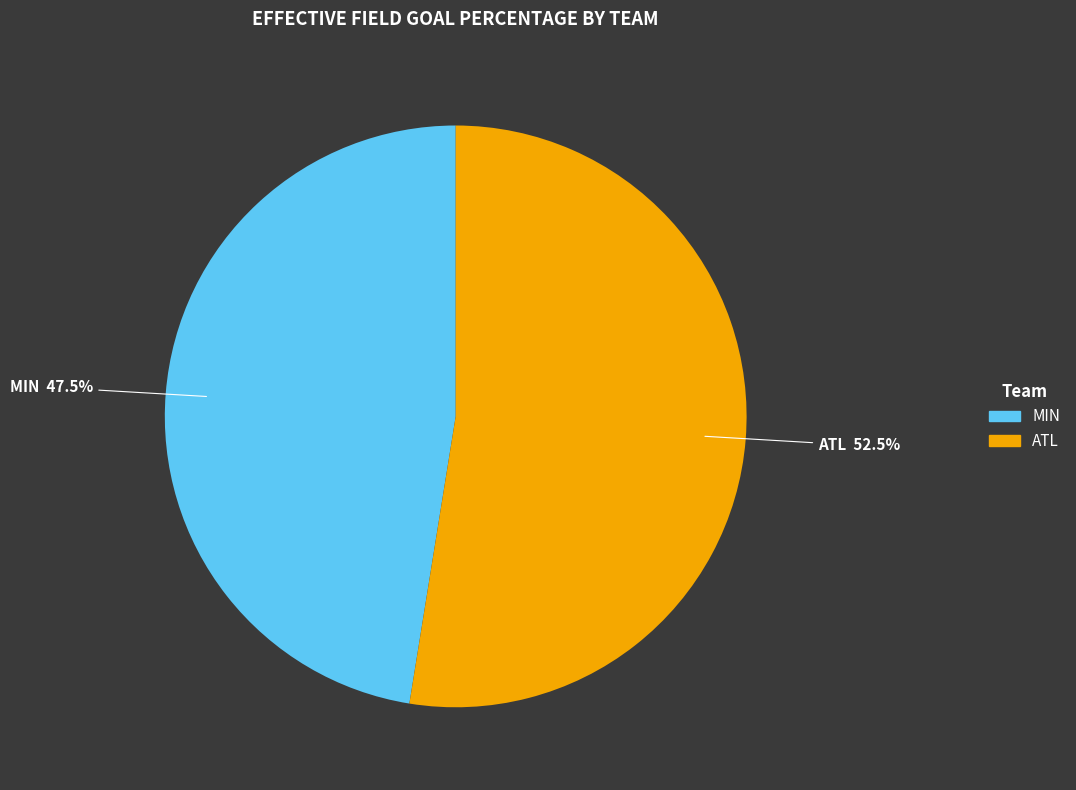

Which category accounts for the majority?

ATL